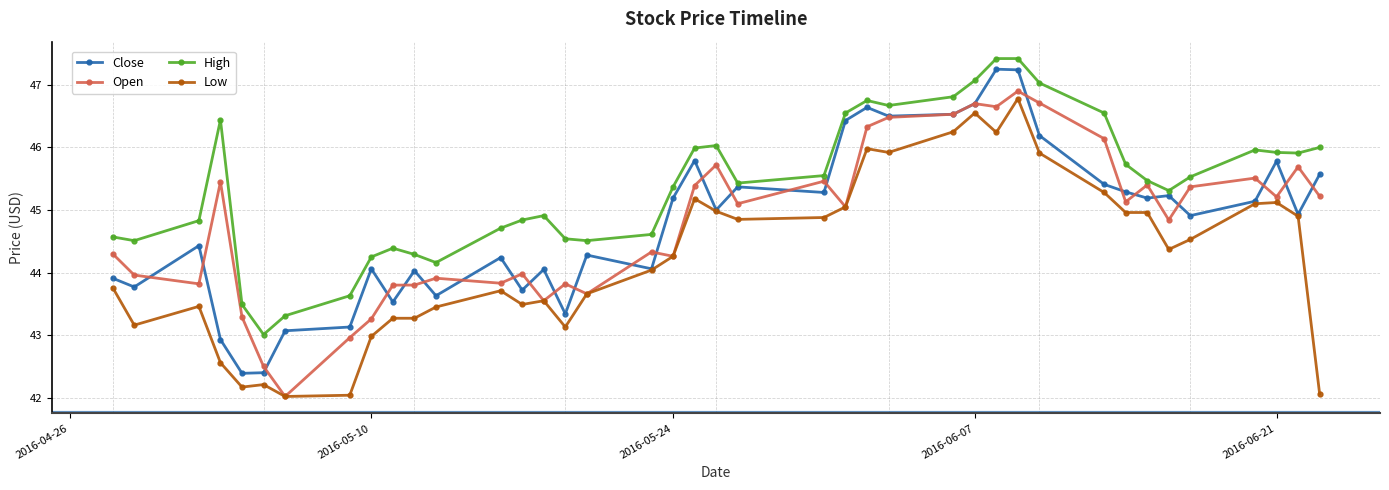

True or false: High has more than 0 interior local peaks.

True